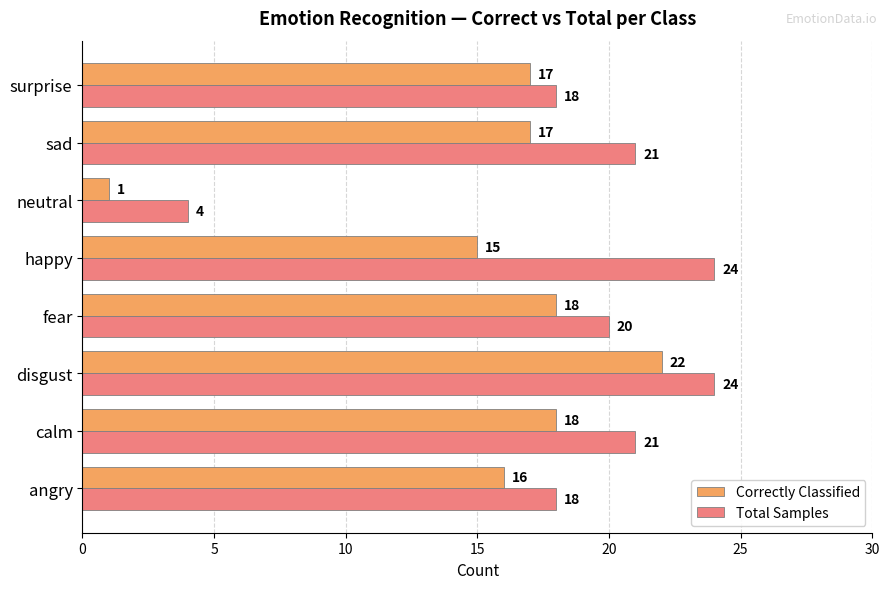

At angry, list the series in order from largest to smallest.

Total Samples, Correctly Classified